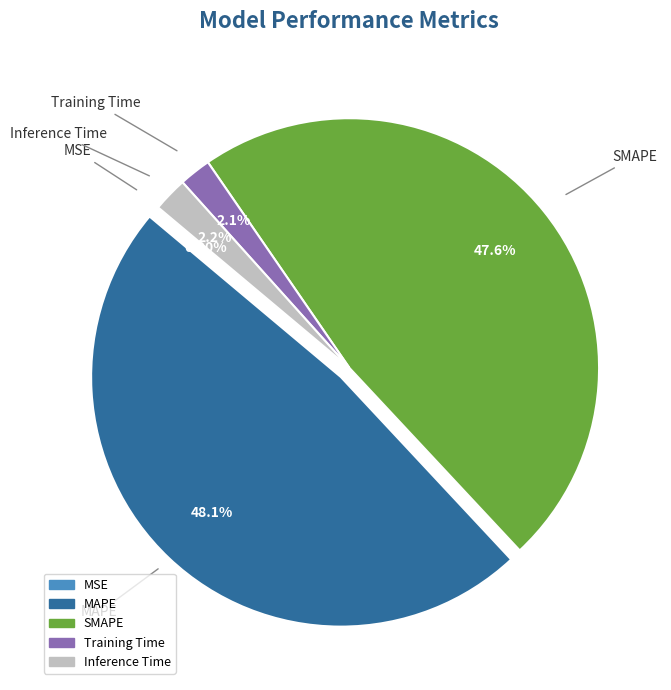

Does any single category account for the majority?

No